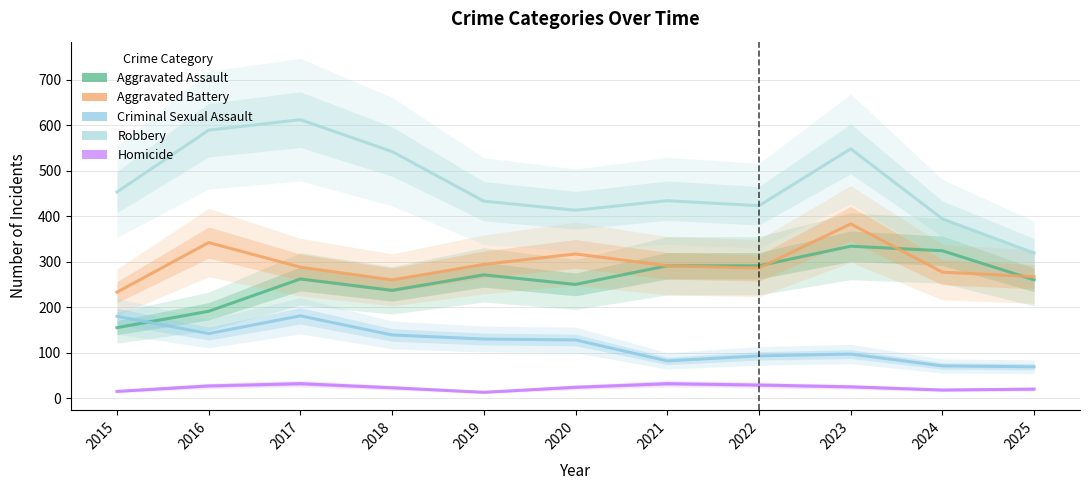

At which category does Aggravated Battery reach its first local valley?

2018